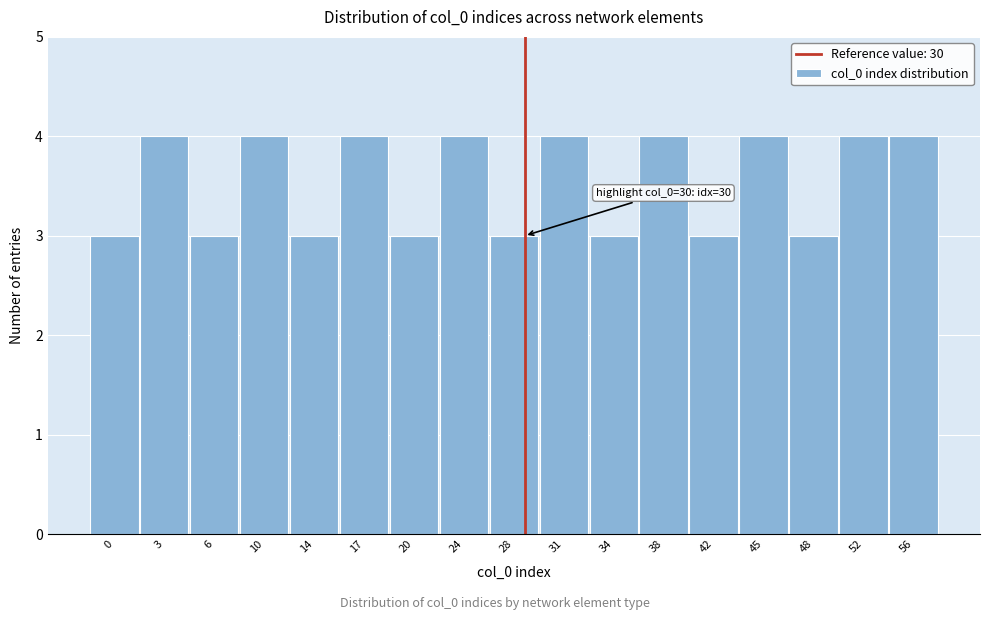

Reading left to right, list all the values displayed in this chart.

3	4	3	4	3	4	3	4	3	4	3	4	3	4	3	4	4